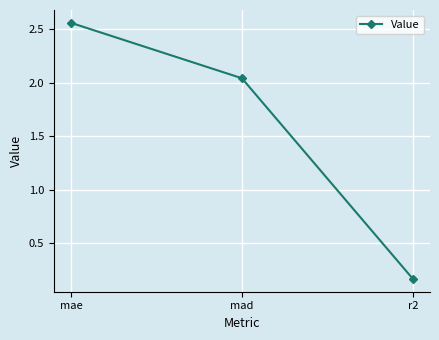

What is the ratio of the value at mae to the value at mad?

1.3